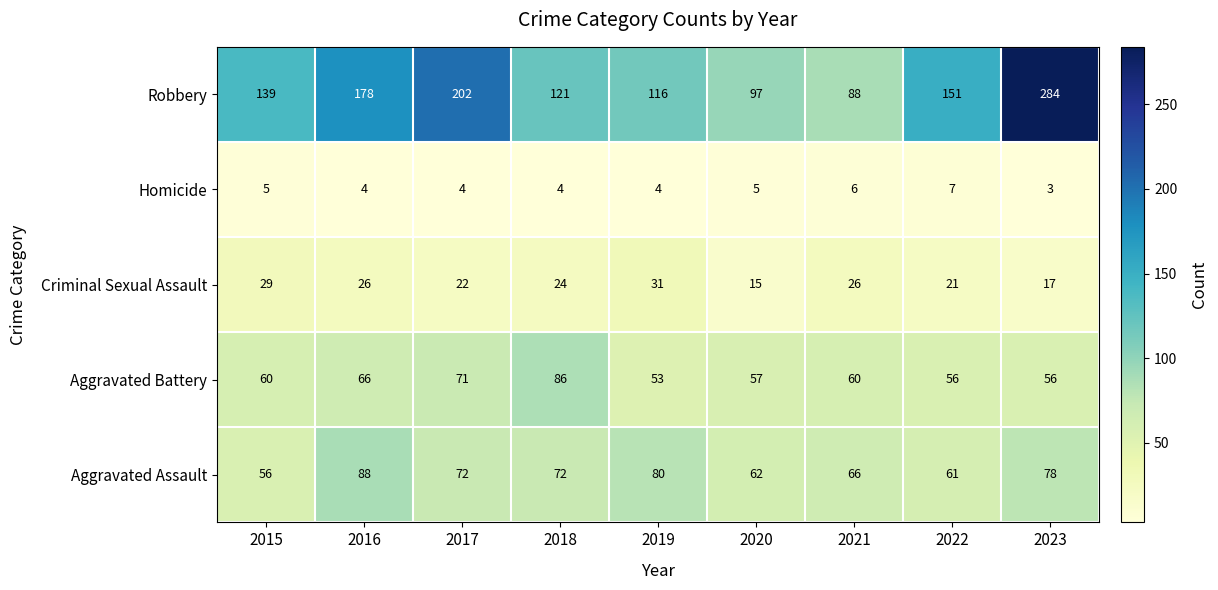

What is the difference between the Robbery values at 2018 and 2019?

5